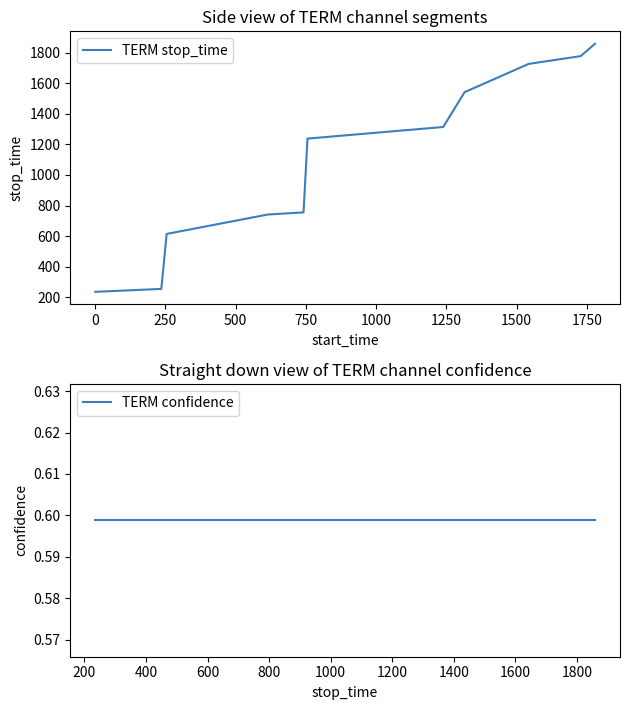

Is it true that TERM confidence equals 0.2 at 2000?

False